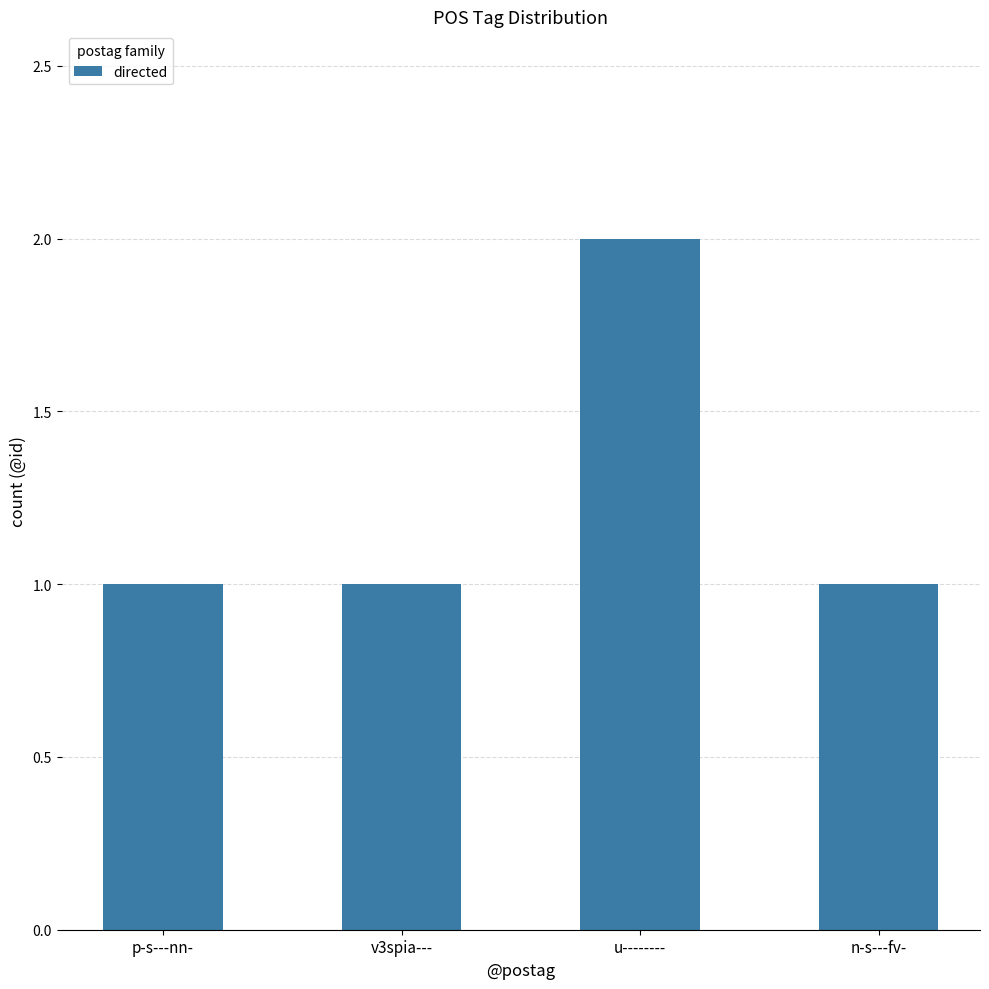

What is the sum of all values?

5